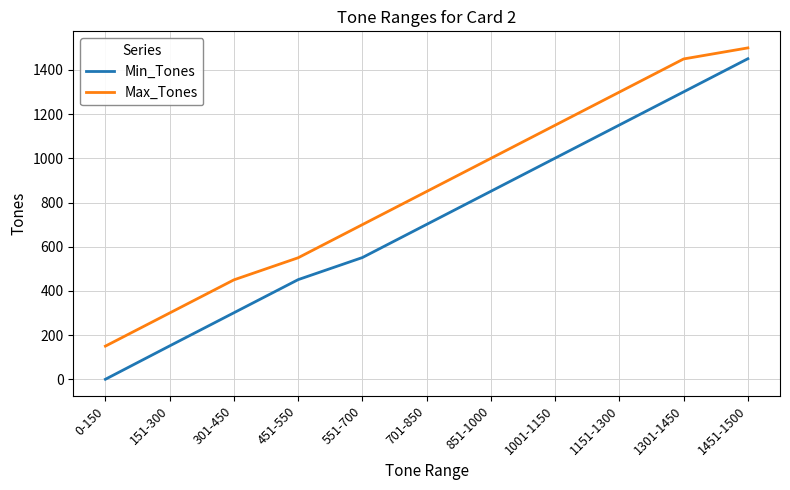

Which series has the largest range (max minus min)?

Min_Tones